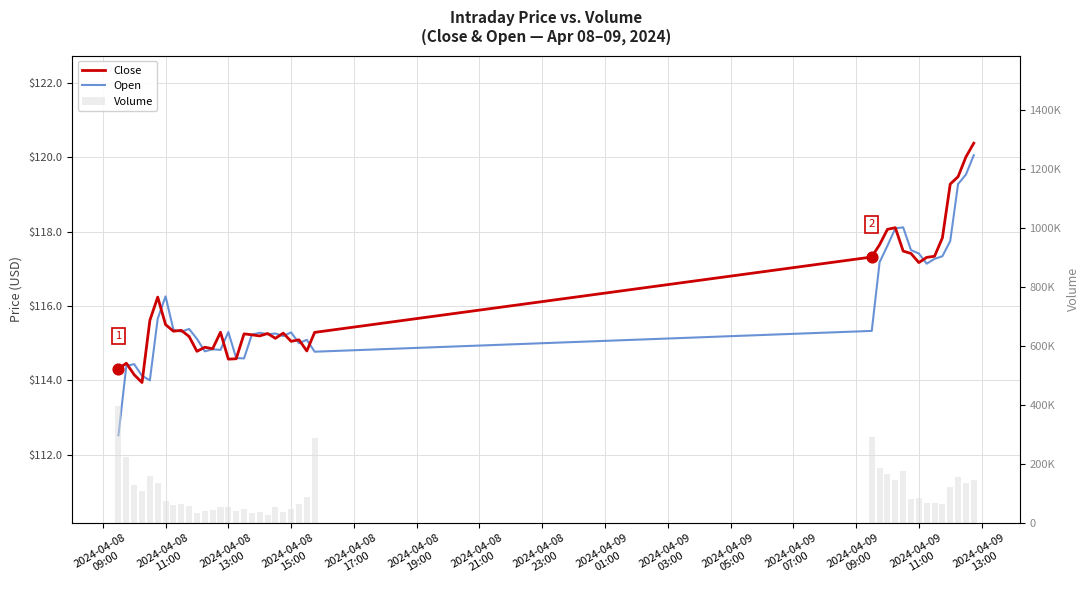

Is the value of Open at 2024-04-09
09:00 greater than the value of Close at 21?

No